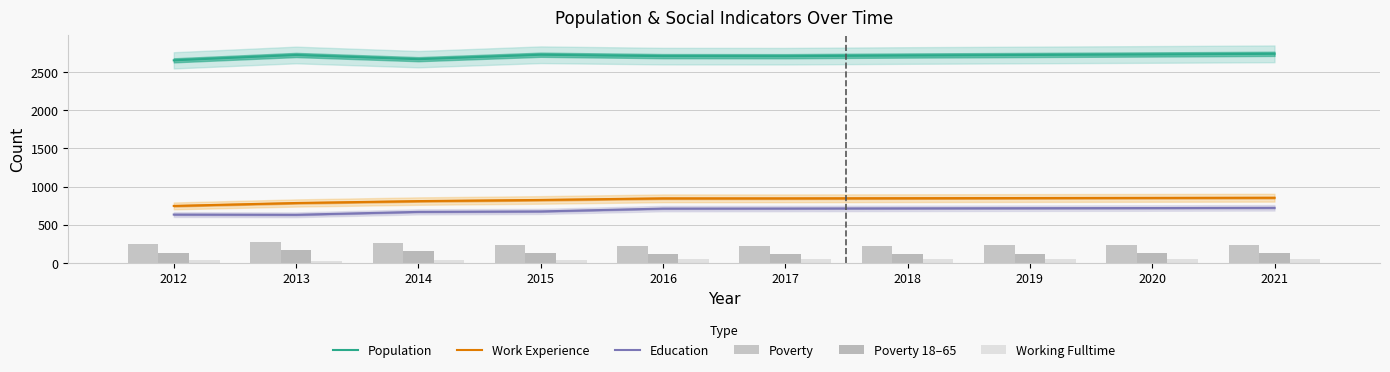

At which label does Work Experience first exceed 848?

2018